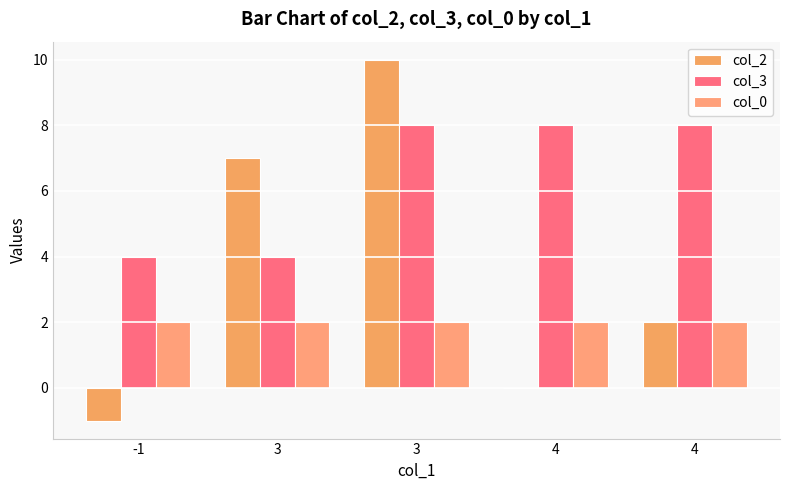

At which label is col_2 closest to 4?

4